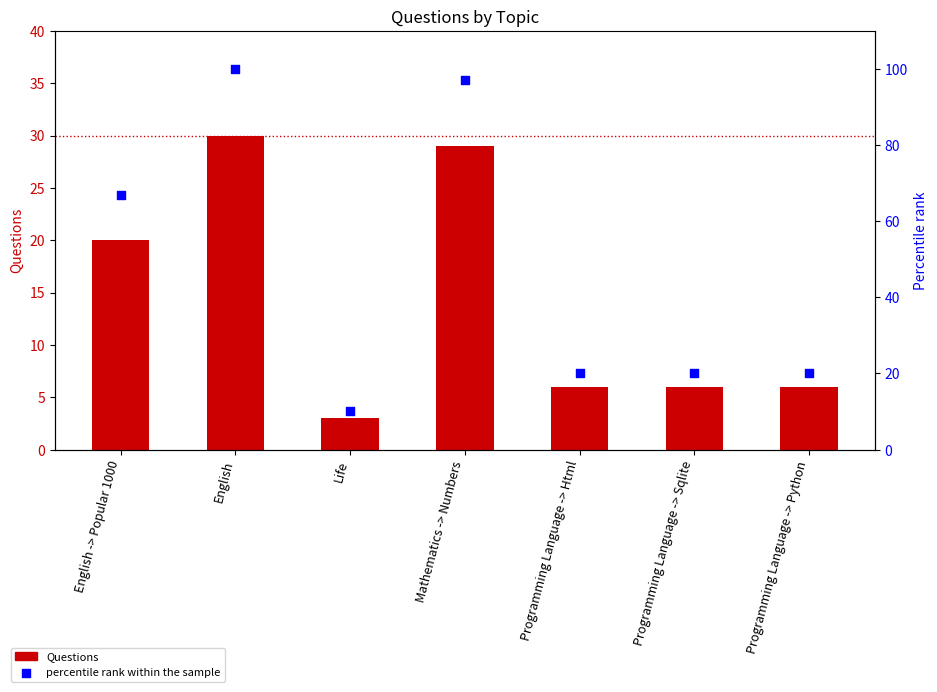

Which series reaches the minimum Y coordinate?

Questions